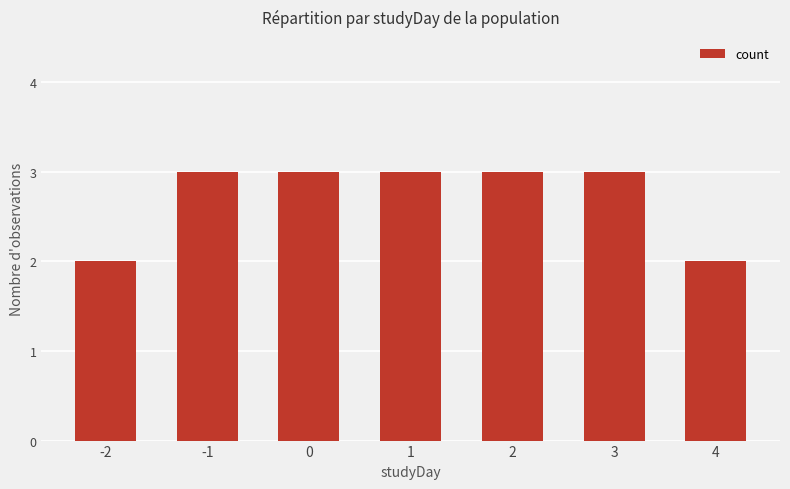

Does the chart contain any negative values?

No